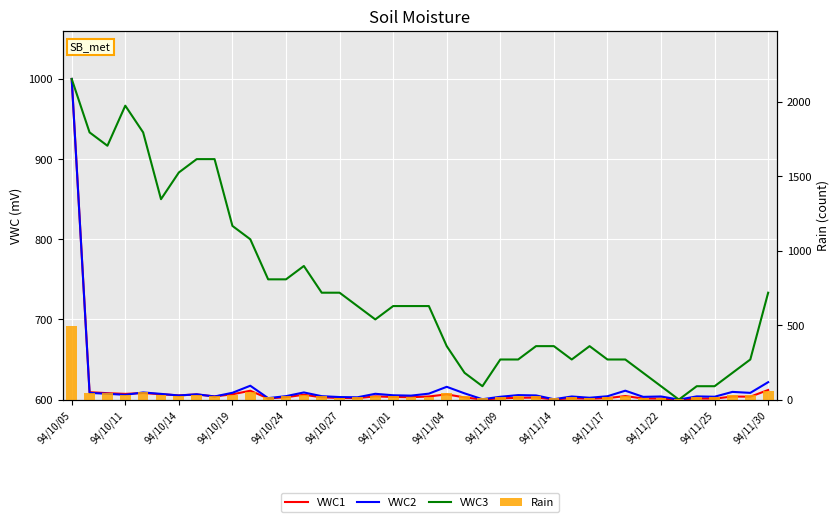

At which category does the chart reach its minimum across all series?

34